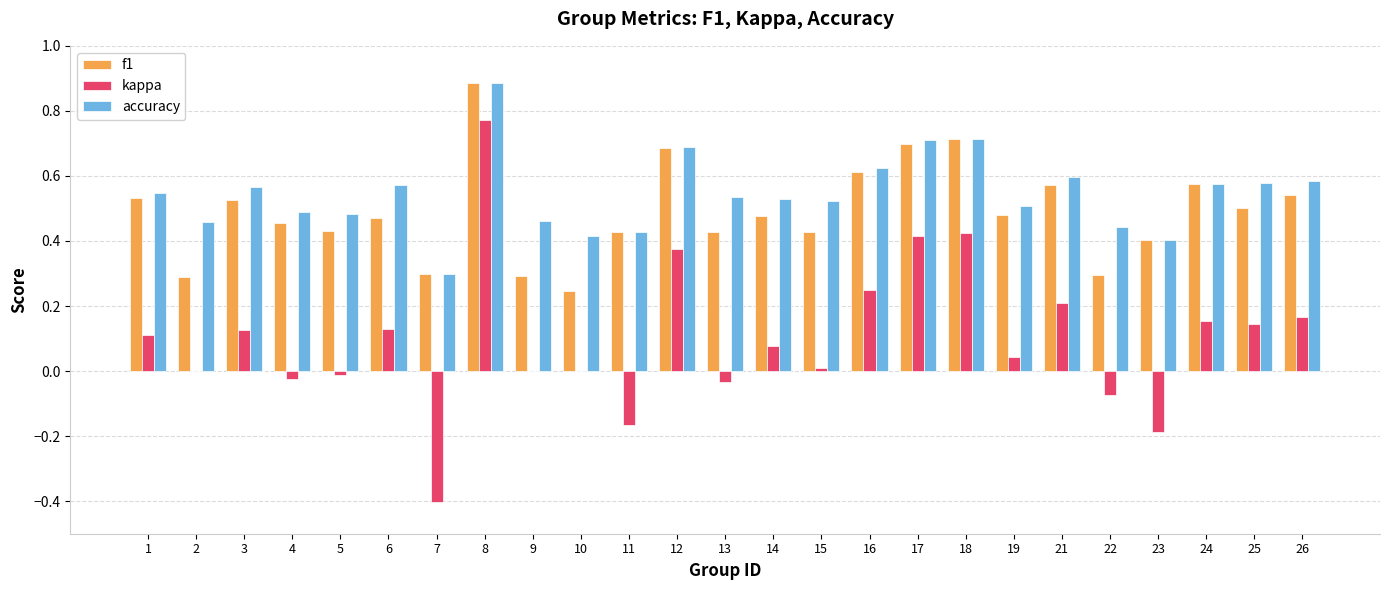

What is the sum of all accuracy values?

13.6